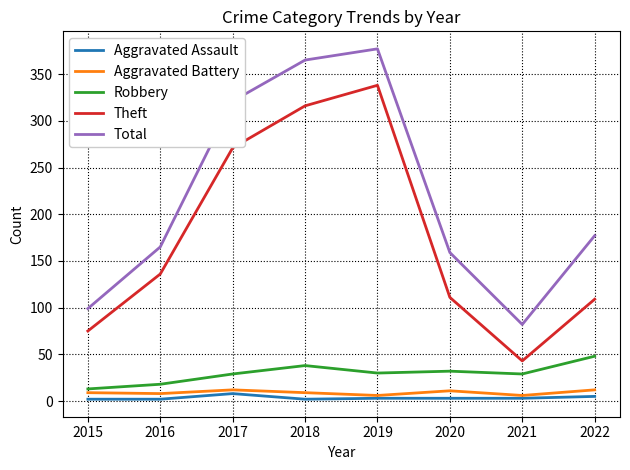

True or false: Theft has a value of 72 at 2020.

False